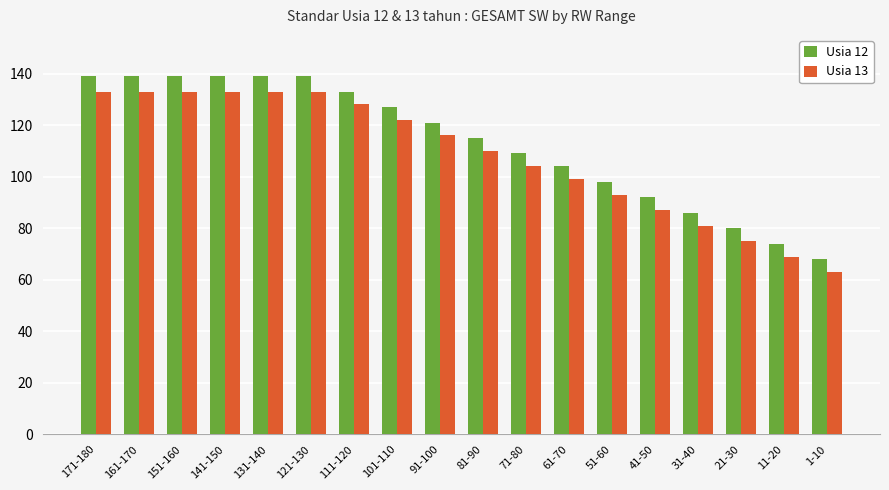

At which label does Usia 12 first exceed 121?

171-180